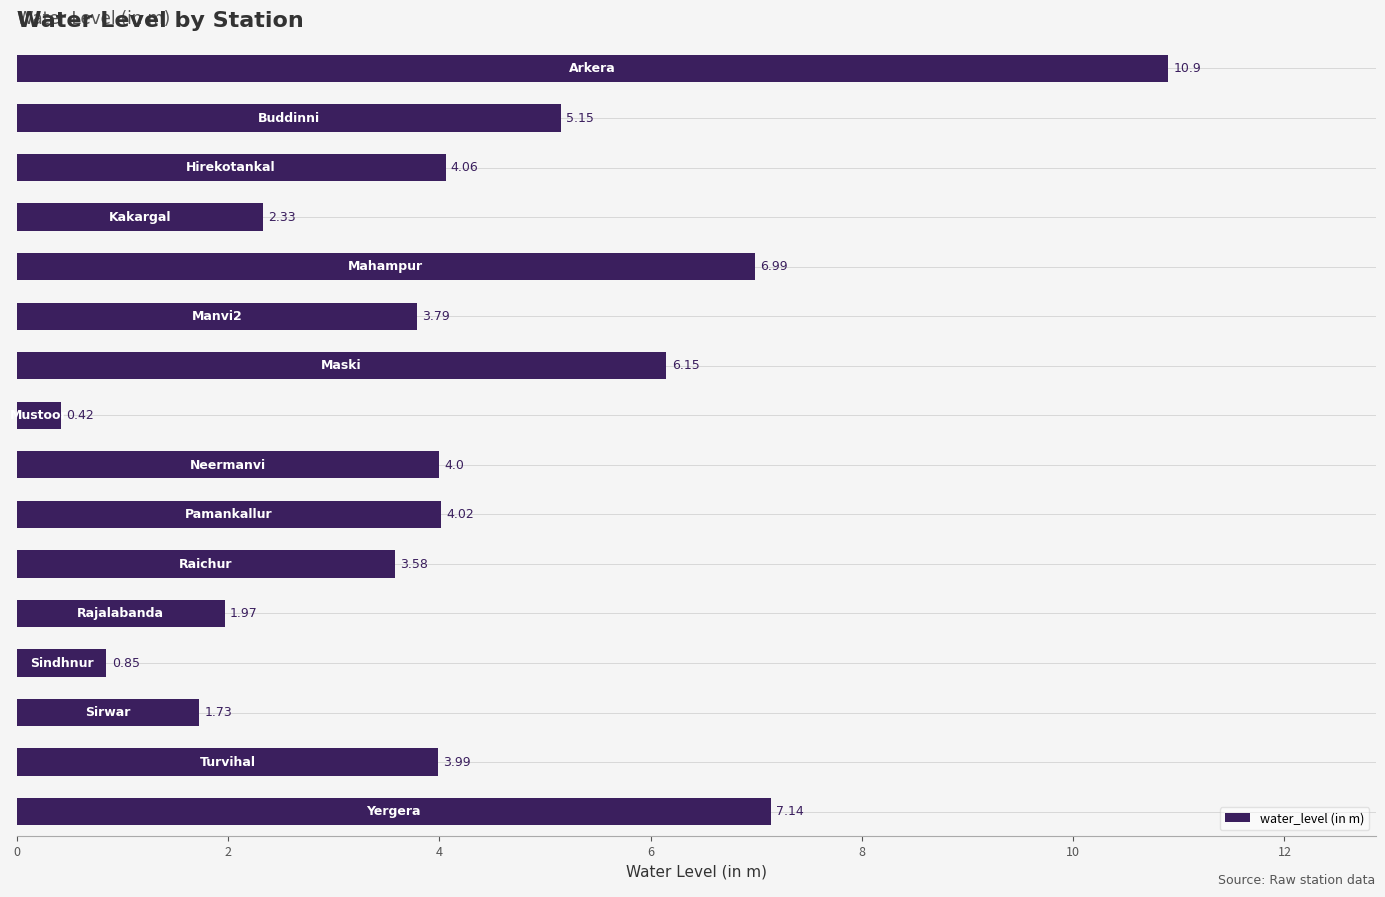

What is the difference between the second highest and minimum values?

6.7